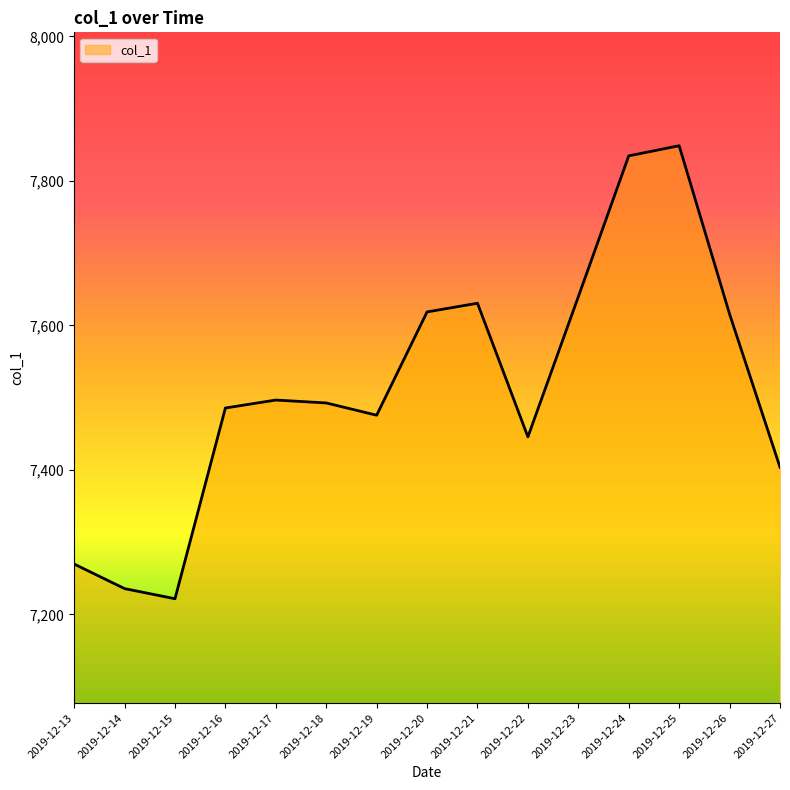

At which category does the chart reach its minimum across all series?

2019-12-15